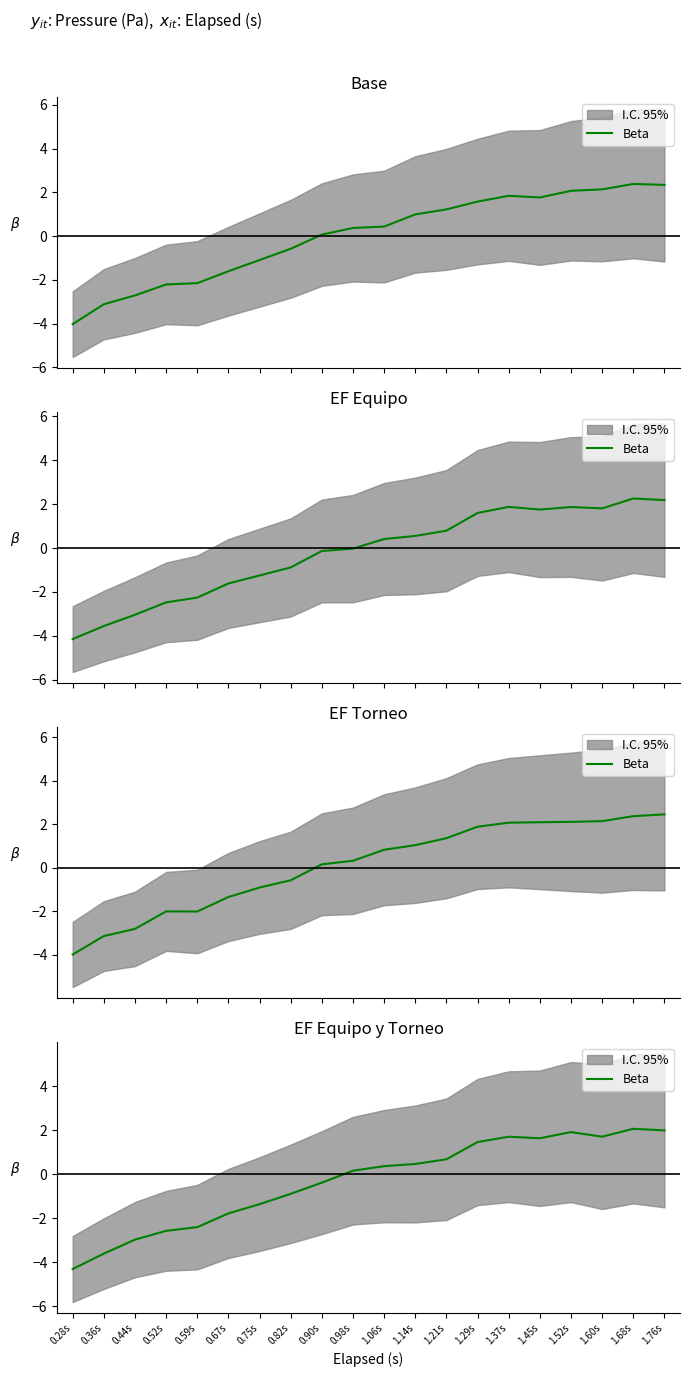

What is the sum of the values at 0.28s and 0.44s?

-7.3